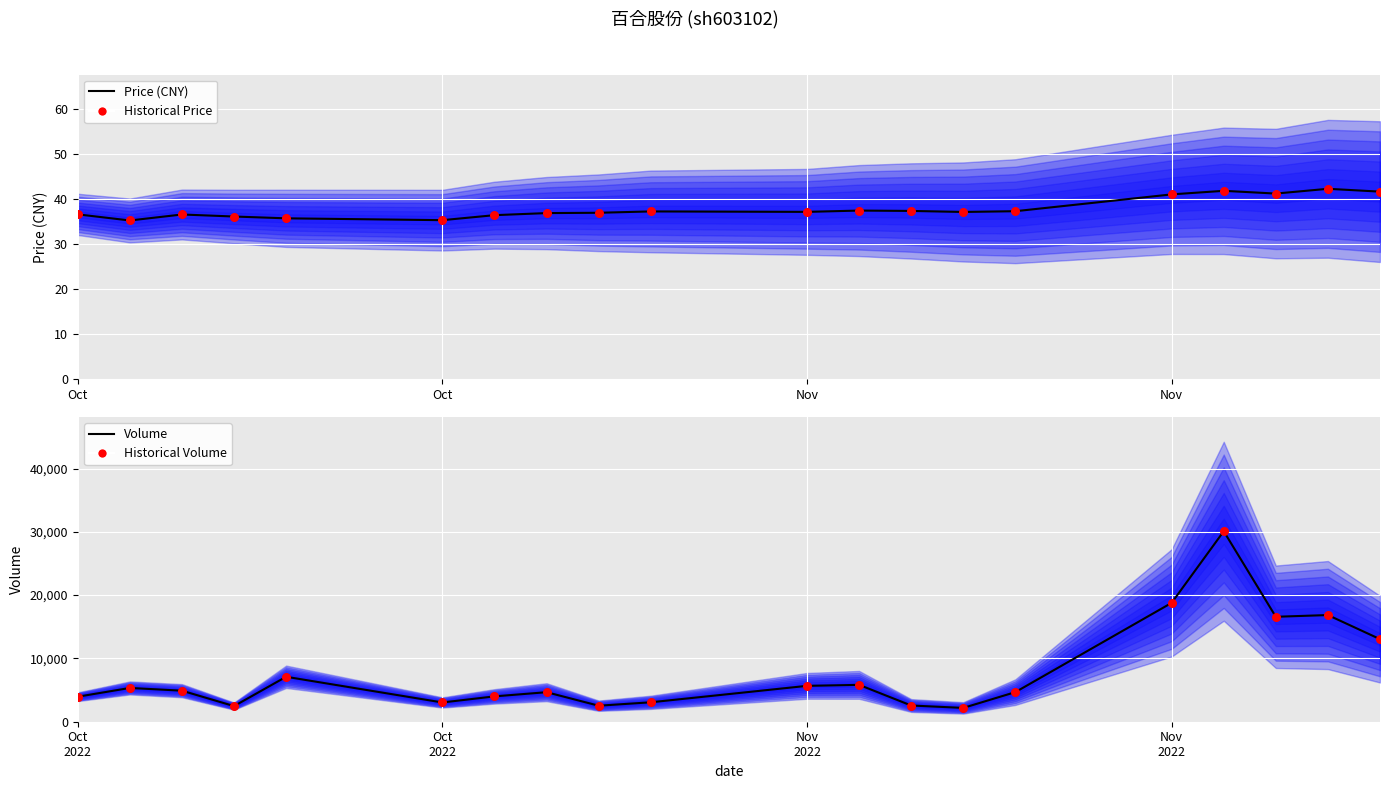

Which series contains the highest Y value?

Volume